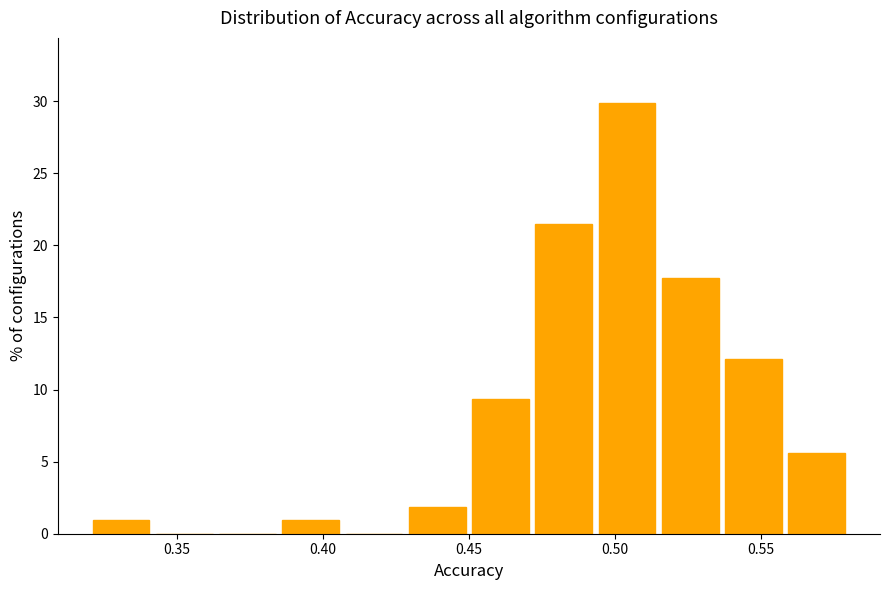

Reading left to right, list every bar in this chart as the range it spans on the x-axis followed by its height. Neither the bar edges nor the heights are printed on the chart, so give them approximately, as read against the axes.

0.320 to 0.340: 1.0
0.340 to 0.365: 0
0.365 to 0.385: 0
0.385 to 0.405: 1.0
0.405 to 0.430: 0
0.430 to 0.450: 2.0
0.450 to 0.470: 9.5
0.470 to 0.495: 21.5
0.495 to 0.515: 30.0
0.515 to 0.535: 18.0
0.535 to 0.560: 12.0
0.560 to 0.580: 5.5